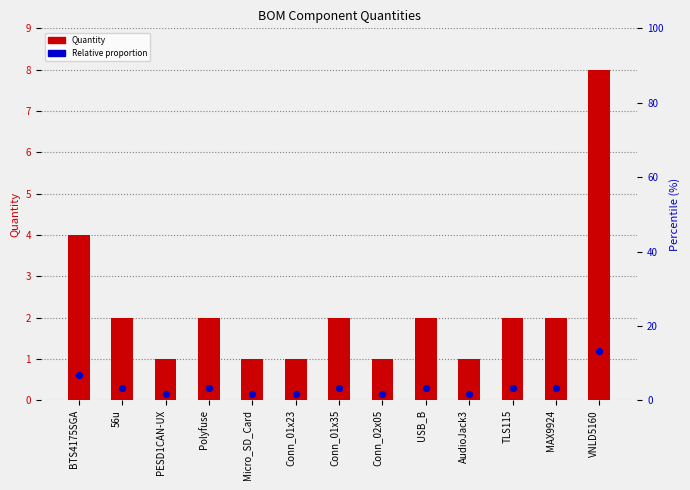

At which category is the sum across all series the highest?

VNLD5160